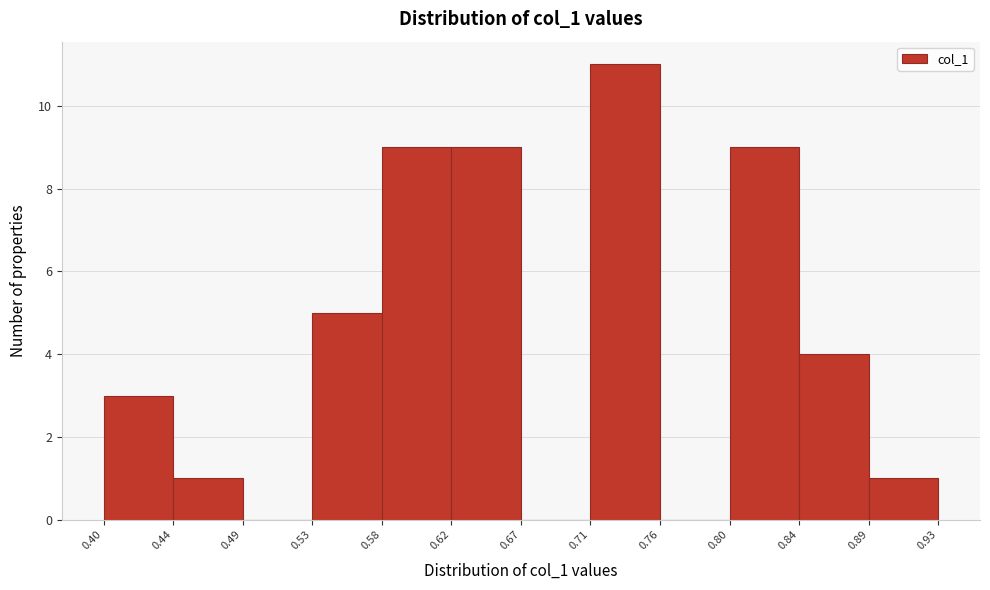

What is the height of the bar covering 0.62 to 0.67 on the x-axis? The values are not printed on the chart, so give them approximately, as read against the axis.

9